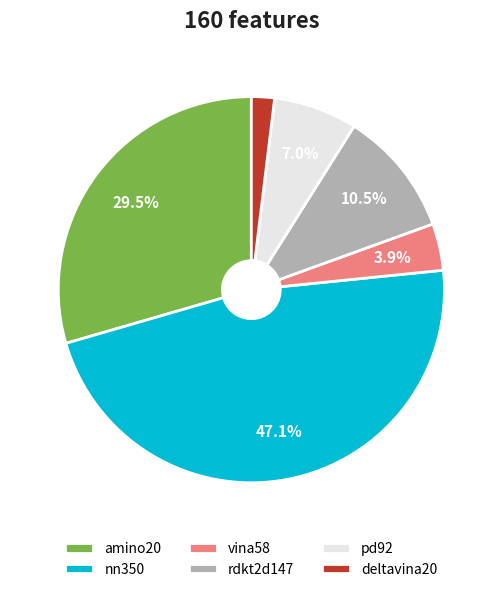

Which slice is the largest?

nn350